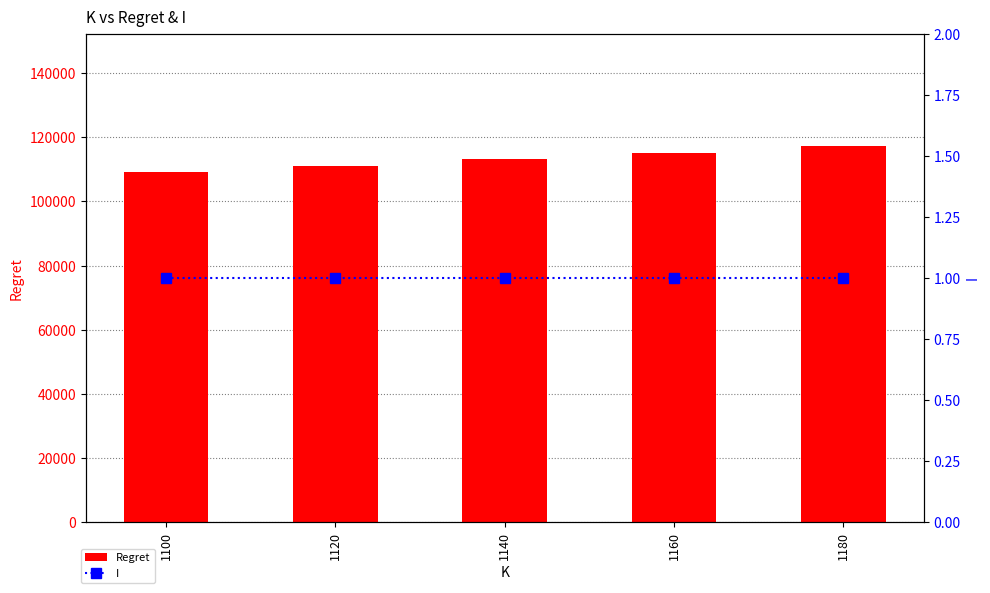

What is the difference between the maximum and second lowest values in the Regret series?

5964.5